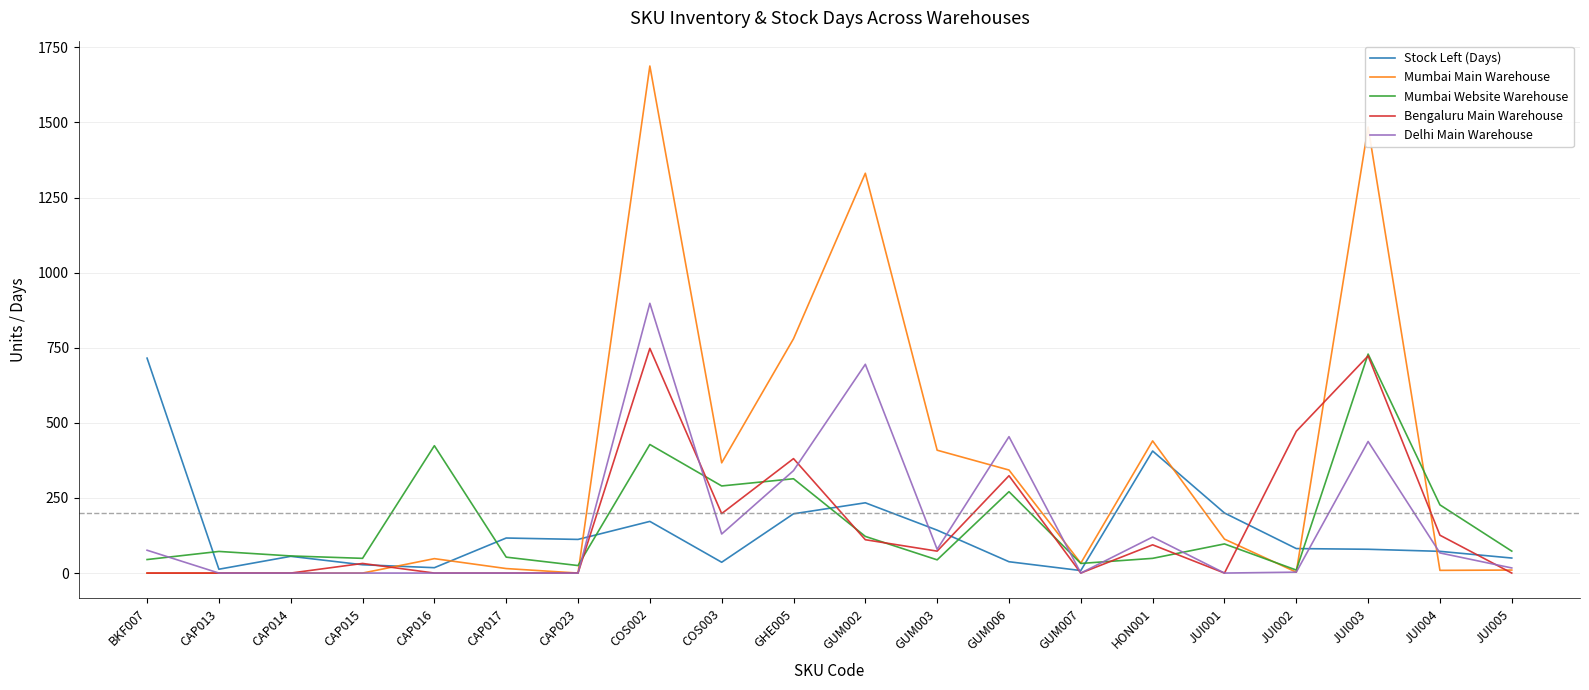

What are all the series names shown in the legend?

Stock Left (Days), Mumbai Main Warehouse, Mumbai Website Warehouse, Bengaluru Main Warehouse, Delhi Main Warehouse